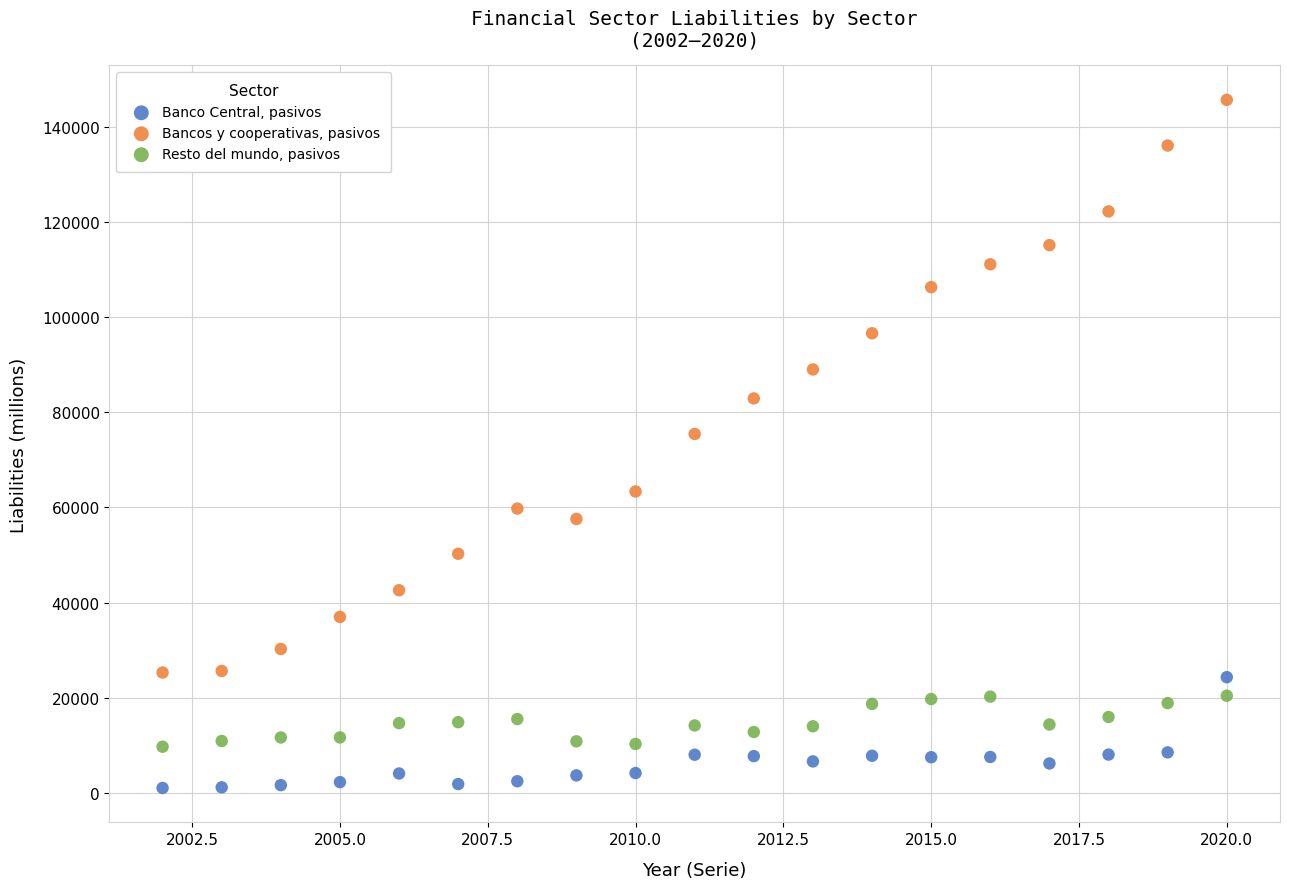

Across all data points, what is the range of Y values (max minus min)?

144581